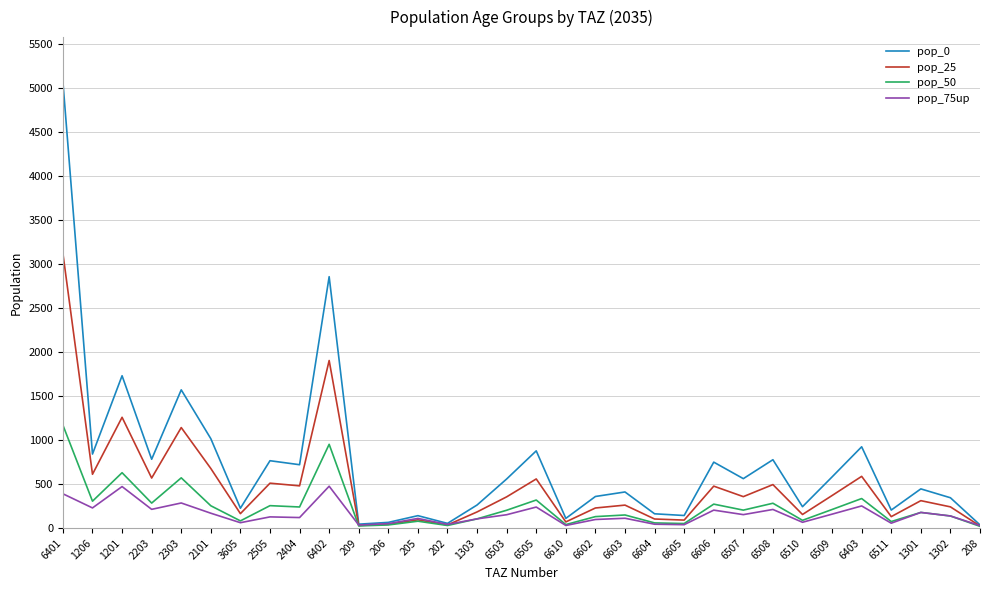

At which category does the chart reach its peak across all series?

6401